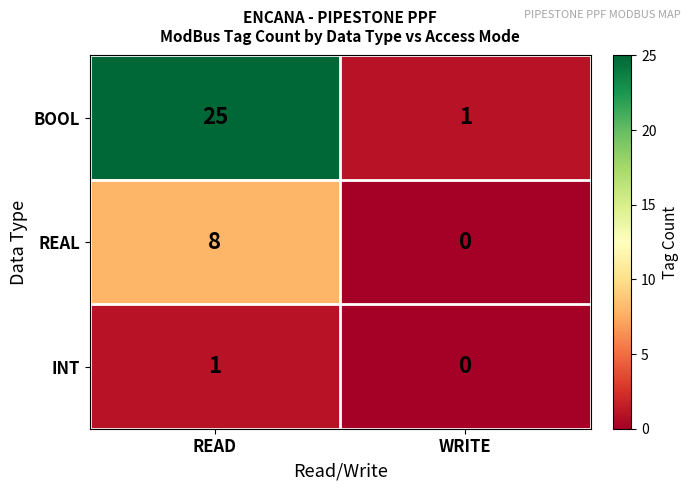

Which series changed the most between READ and WRITE?

BOOL